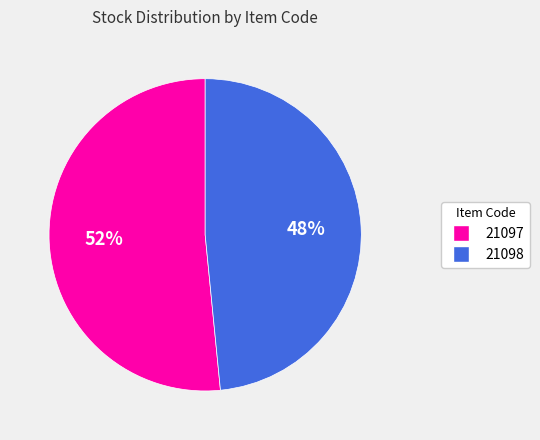

Do 21098 and 21097 together represent more than half of the pie?

Yes